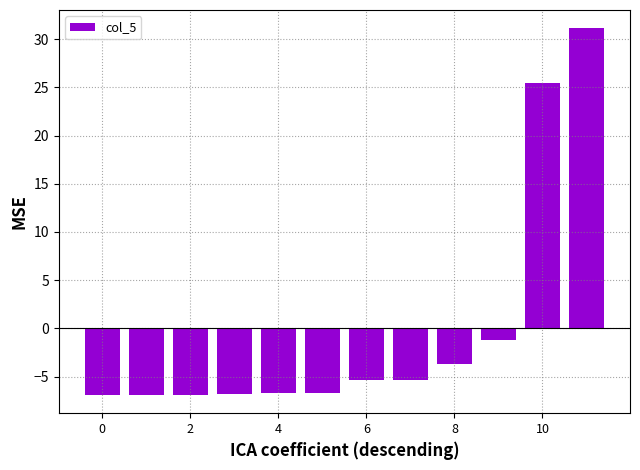

What is the value of the 12th bar from the left?

31.1